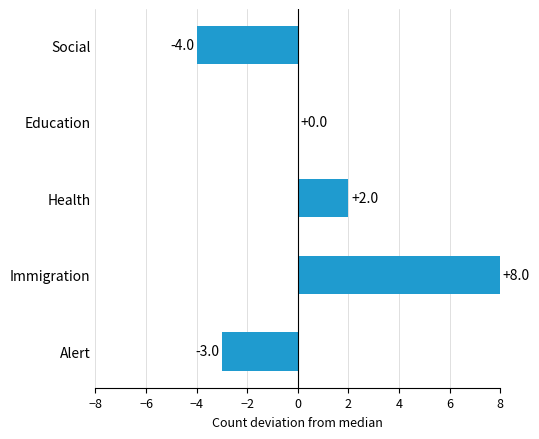

Reading top to bottom, transcribe all the data shown in this chart.

Social=-4	Education=0	Health=2	Immigration=8	Alert=-3